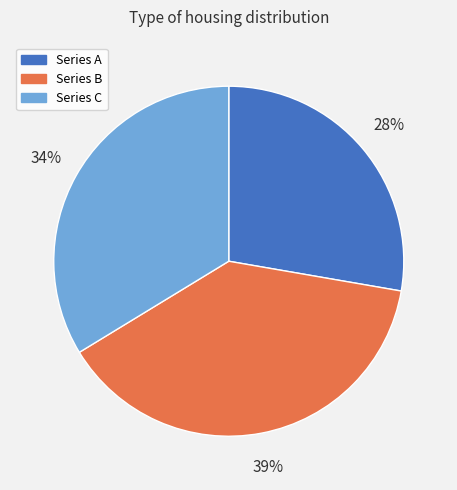

What is the smallest slice in the pie chart?

Series A